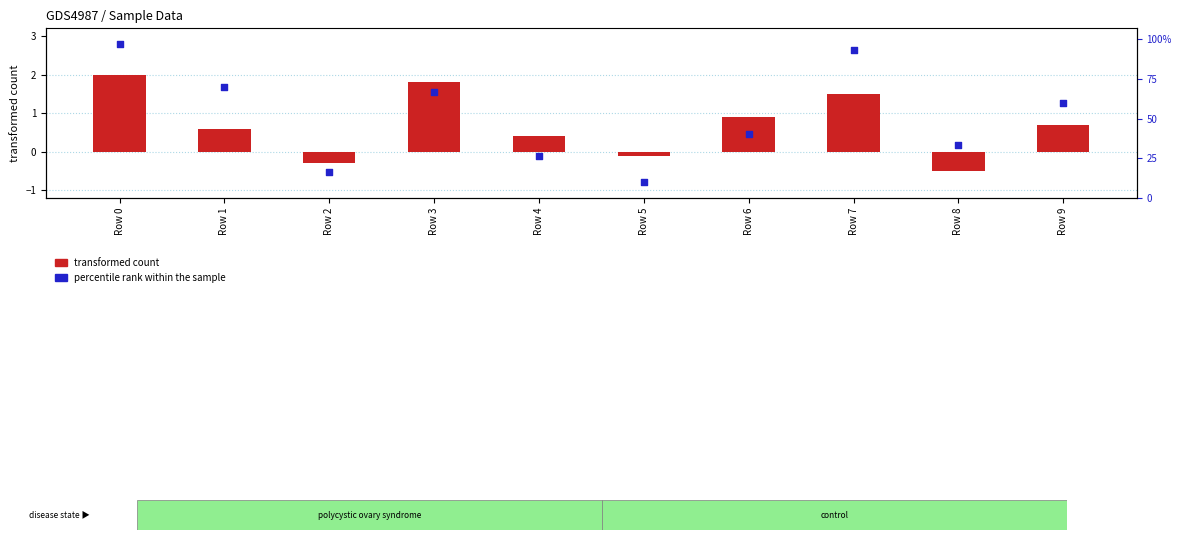

Which series has the largest Y range (max minus min)?

percentile rank within the sample